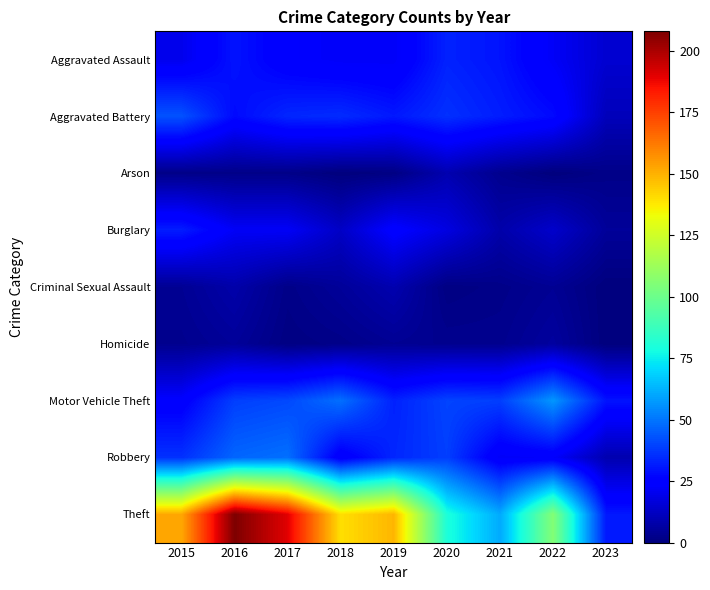

What is the total value across all series at 2021?

200